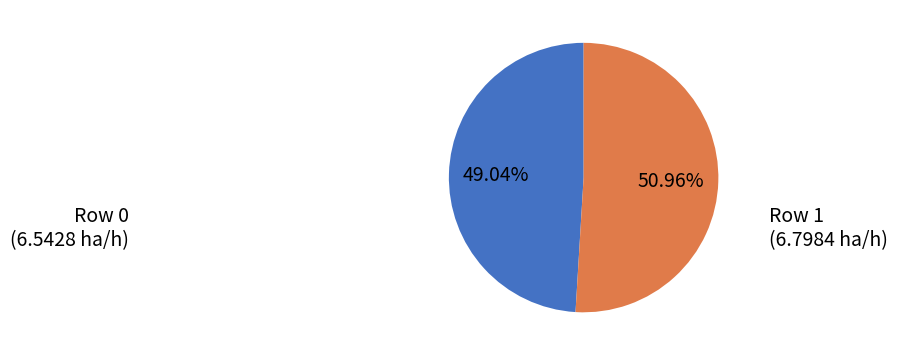

Is there any slice that represents more than half of the pie?

Yes